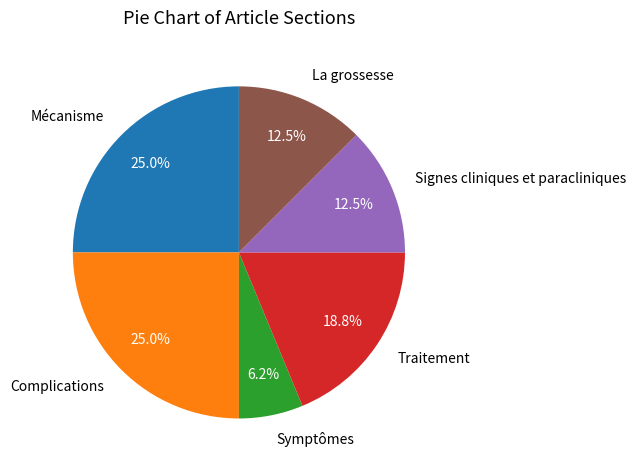

To the nearest percent, what is the combined percentage of Mécanisme and Traitement?

44%